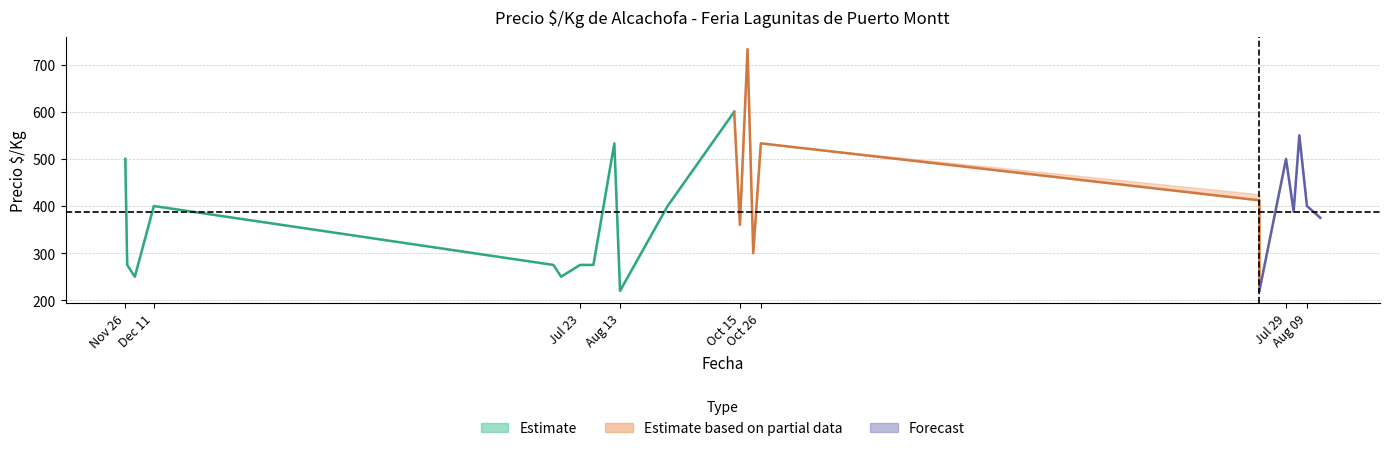

What value does the Precio promedio ponderado series have at 2021-10-26, to the nearest 50?

550